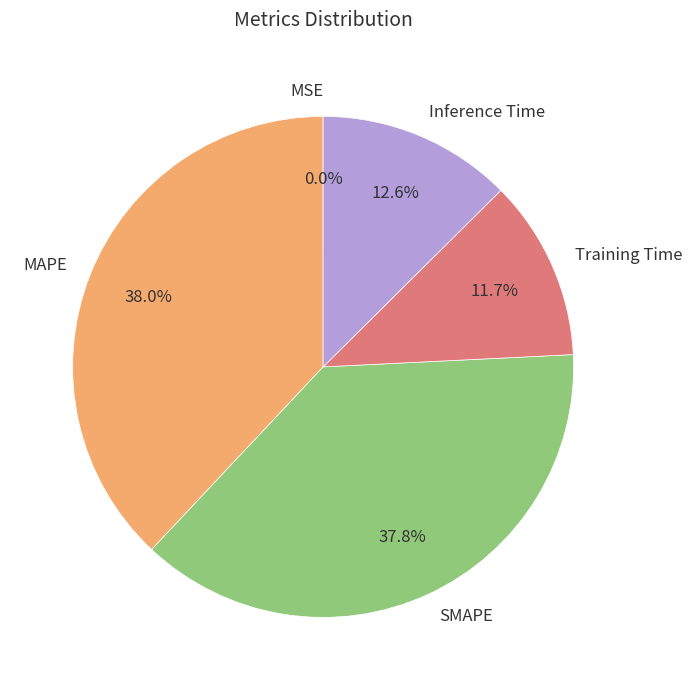

True or false: MAPE accounts for 31% of the total.

False